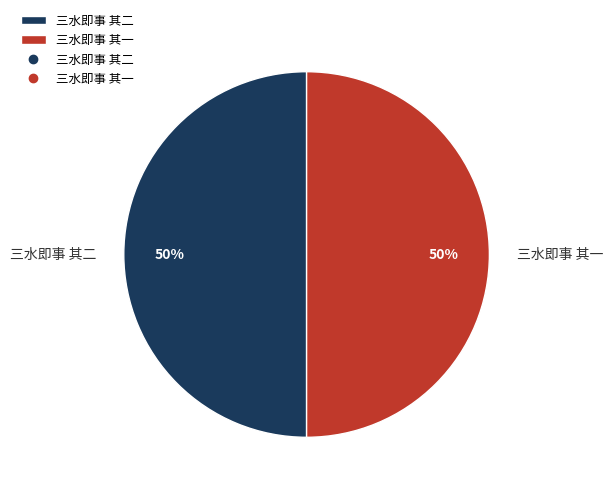

True or false: 三水即事 其一 accounts for 45% of the total.

False